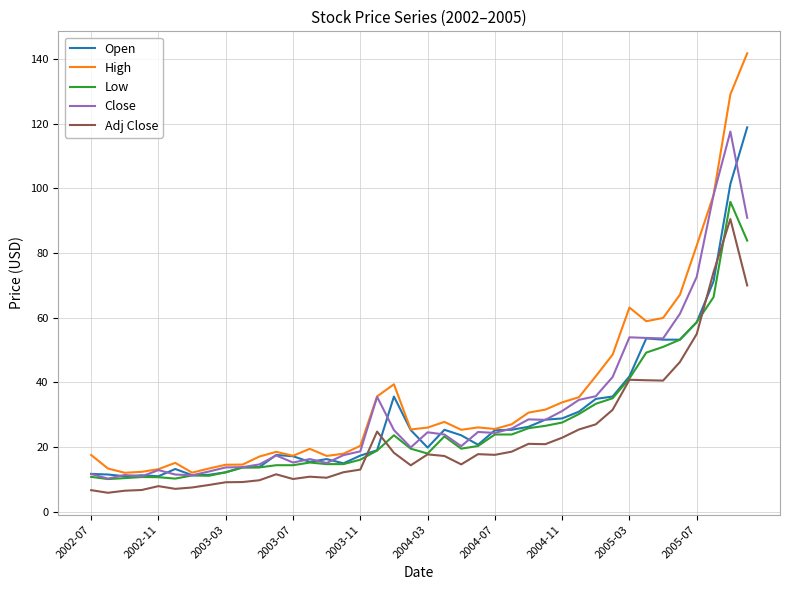

True or false: Close and Adj Close intersect in this chart.

False